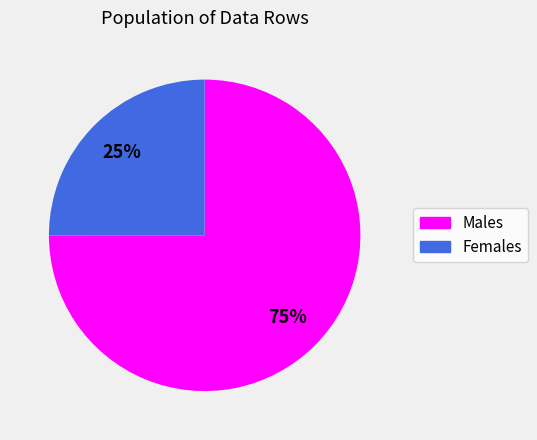

How many slices are in this pie chart?

2